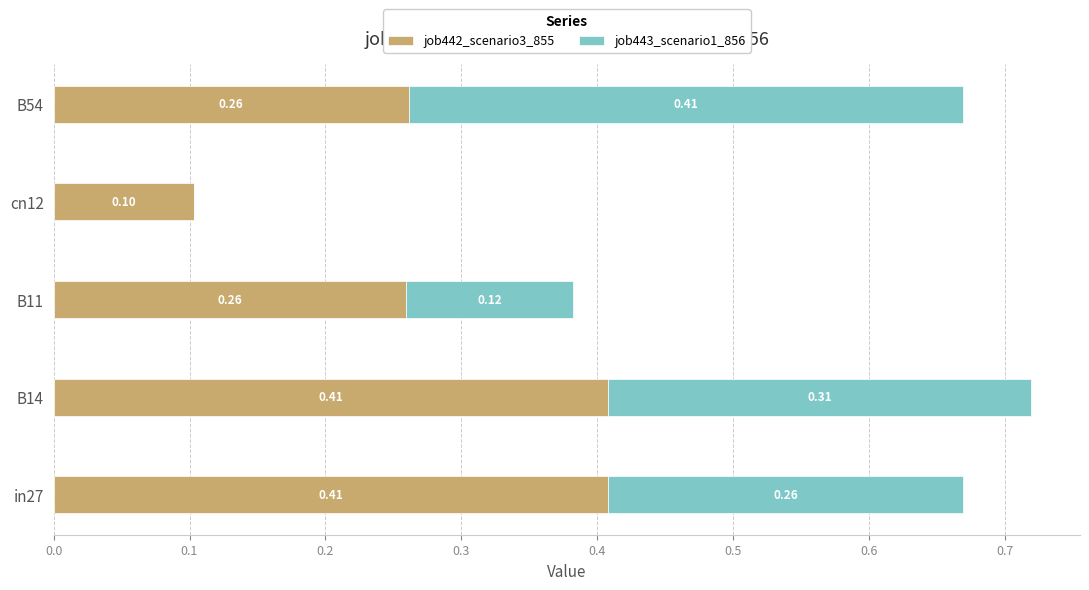

What is the sum of the job442_scenario3_855 values at B14 and cn12?

0.5